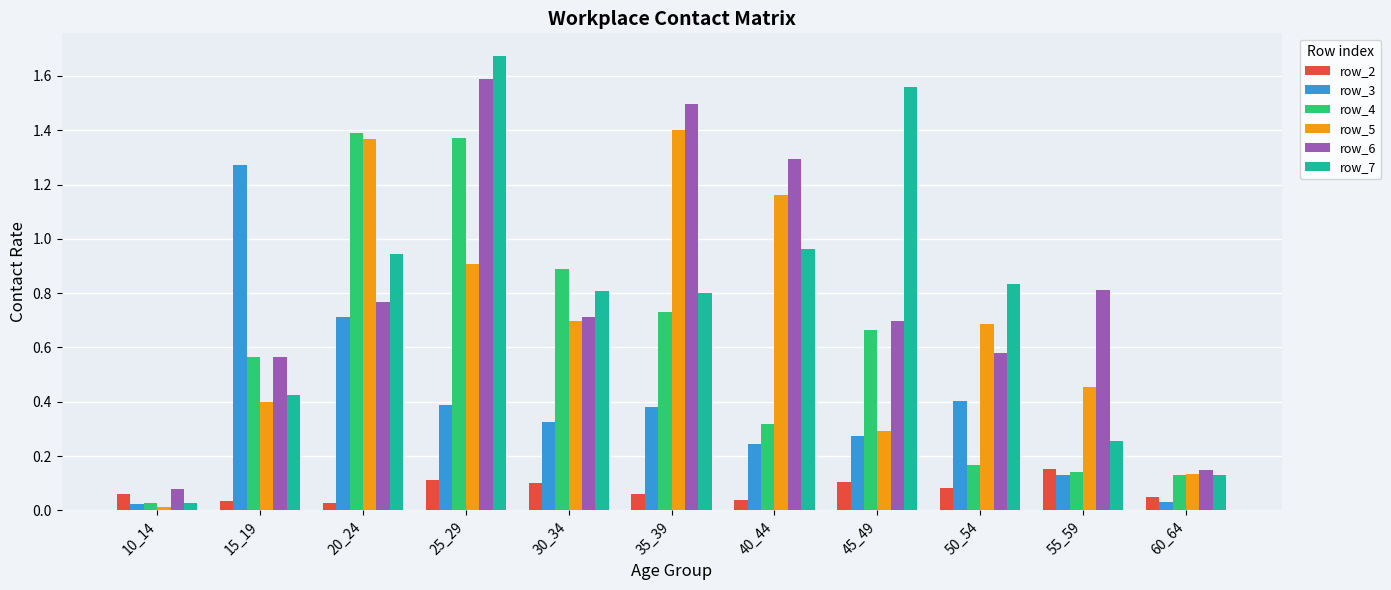

At which category is the sum across all series the highest?

25_29